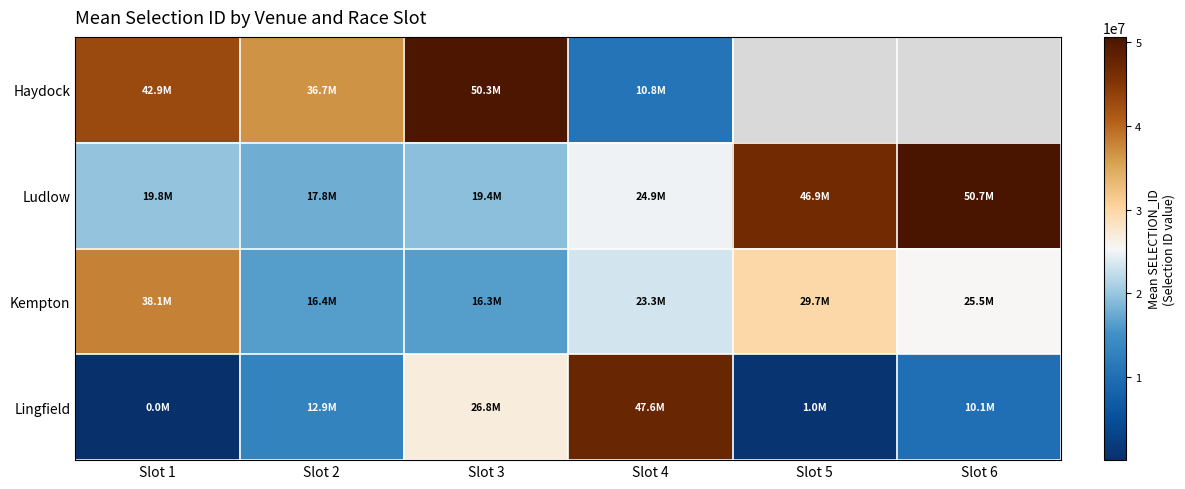

Which series has the widest spread of values?

Lingfield